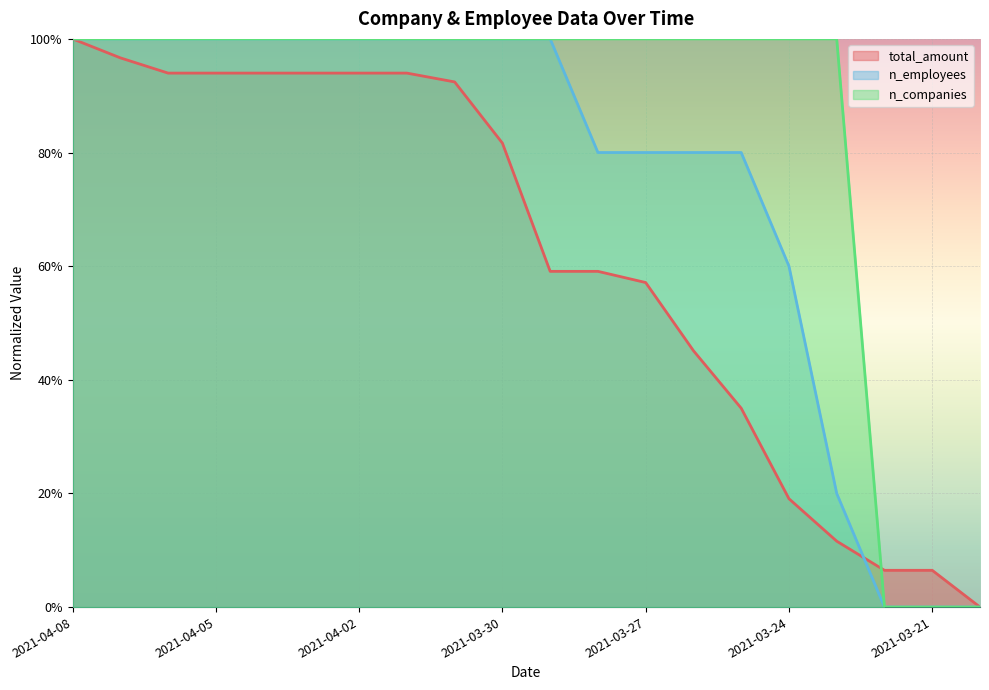

At which category is the sum across all series the highest?

2021-04-08